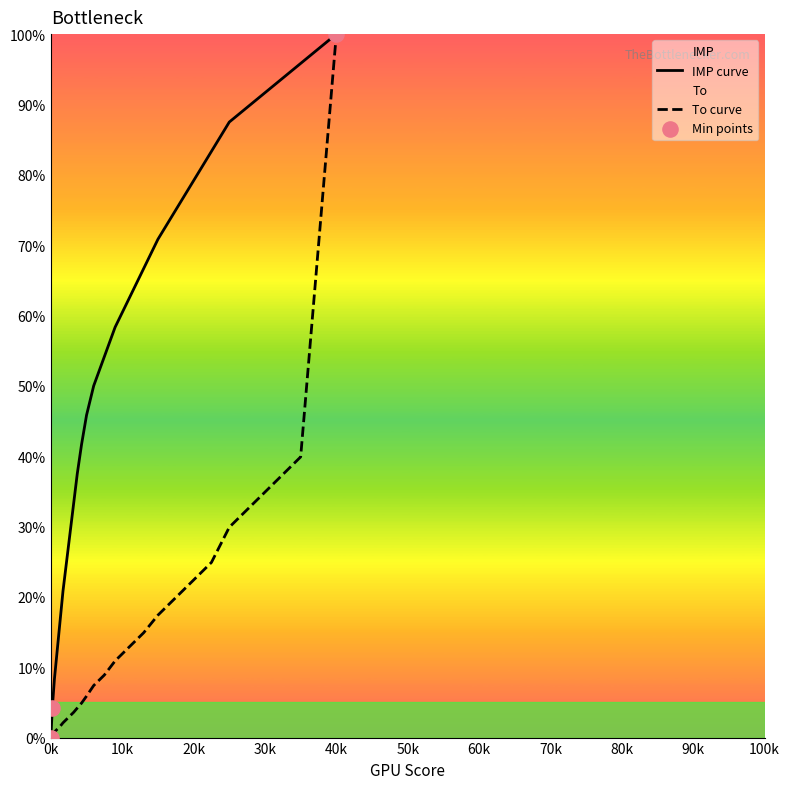

What are all the series names shown in the legend?

To, IMP